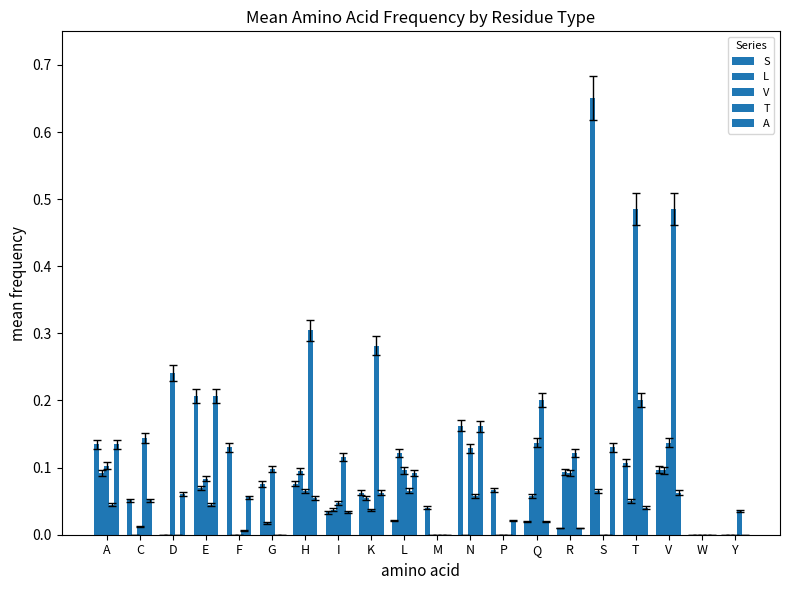

How many groups of bars are there?

20